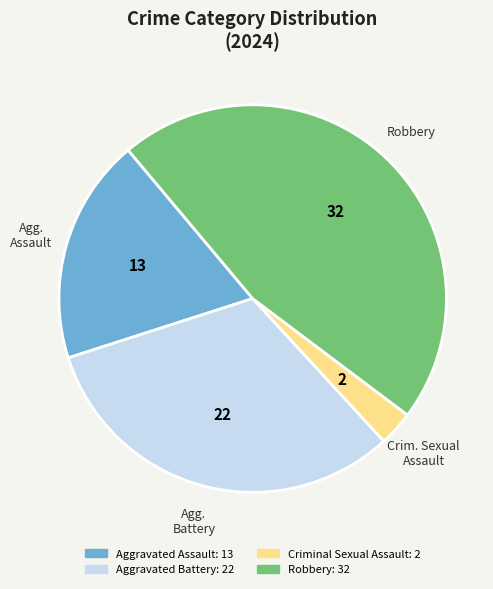

Is it true that Robbery is 46% of the pie?

True